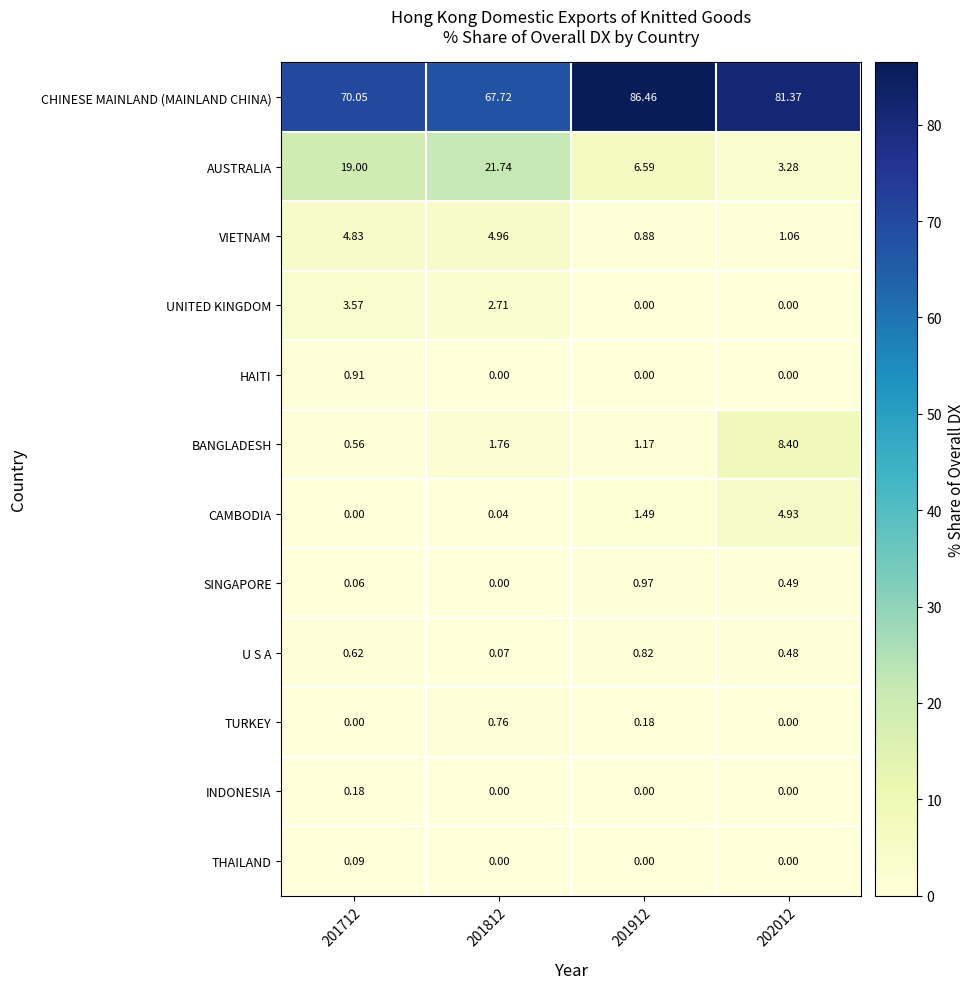

How many data points in CHINESE MAINLAND (MAINLAND CHINA) are less than 81?

2